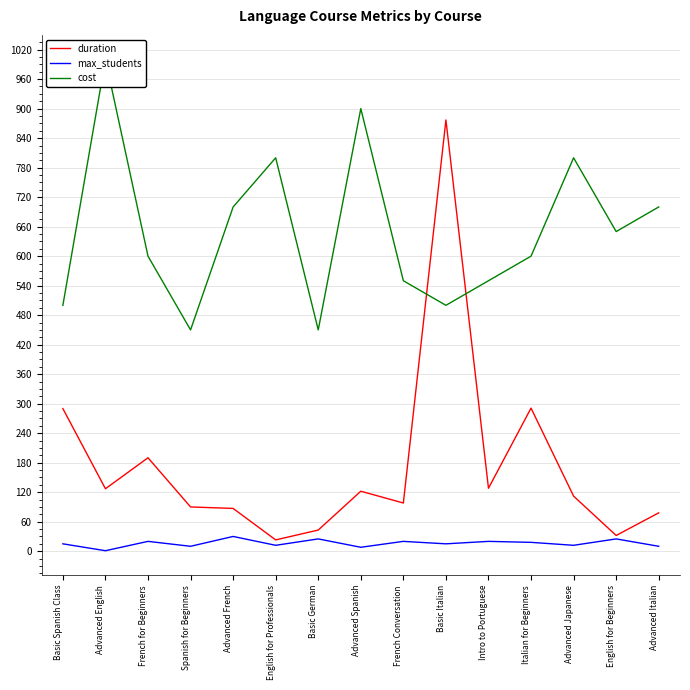

What is the maximum value shown in the chart?

1000